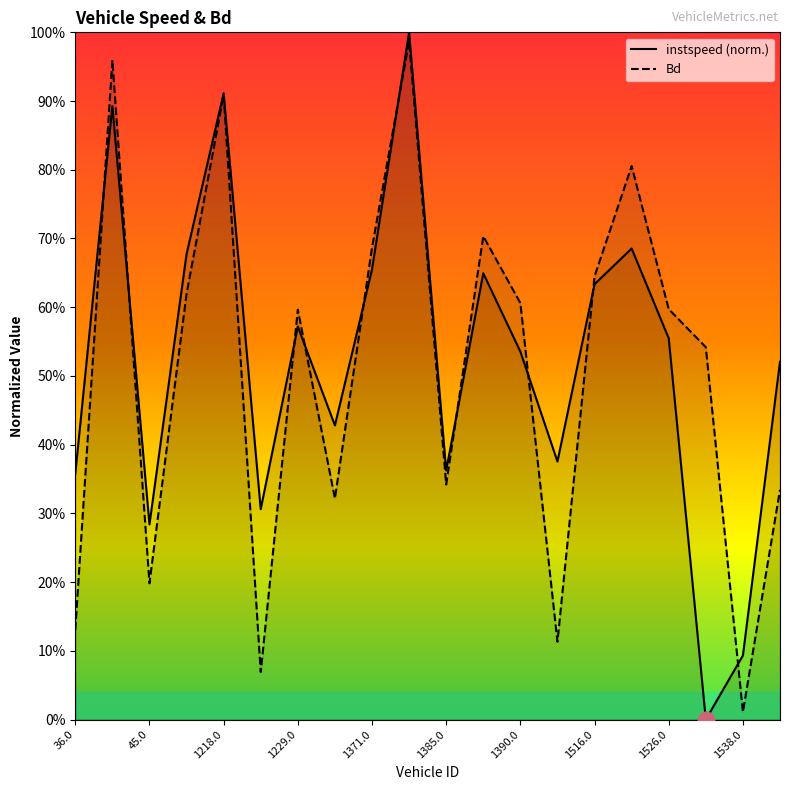

Which series ends up on top after the final intersection of Bd and instspeed?

instspeed